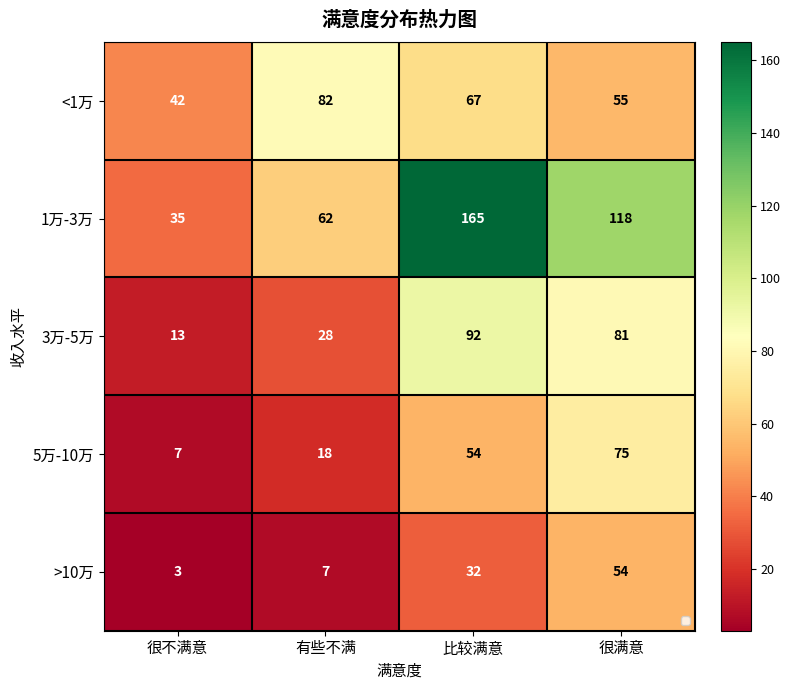

Which category has the lowest value across all series?

很不满意